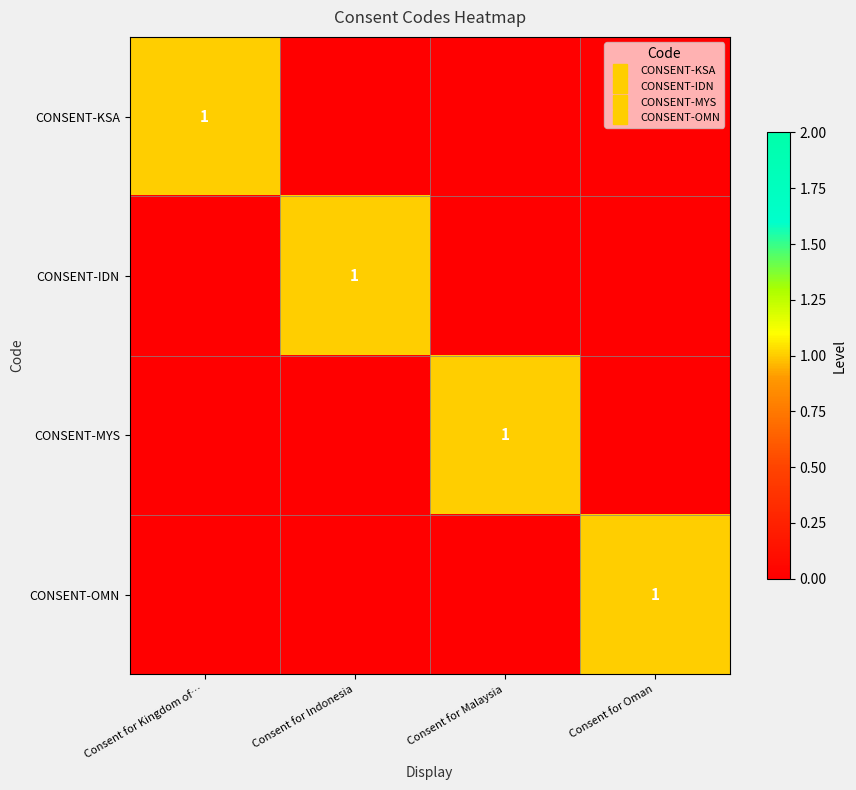

At which label does CONSENT-KSA reach its minimum?

Consent for Indonesia